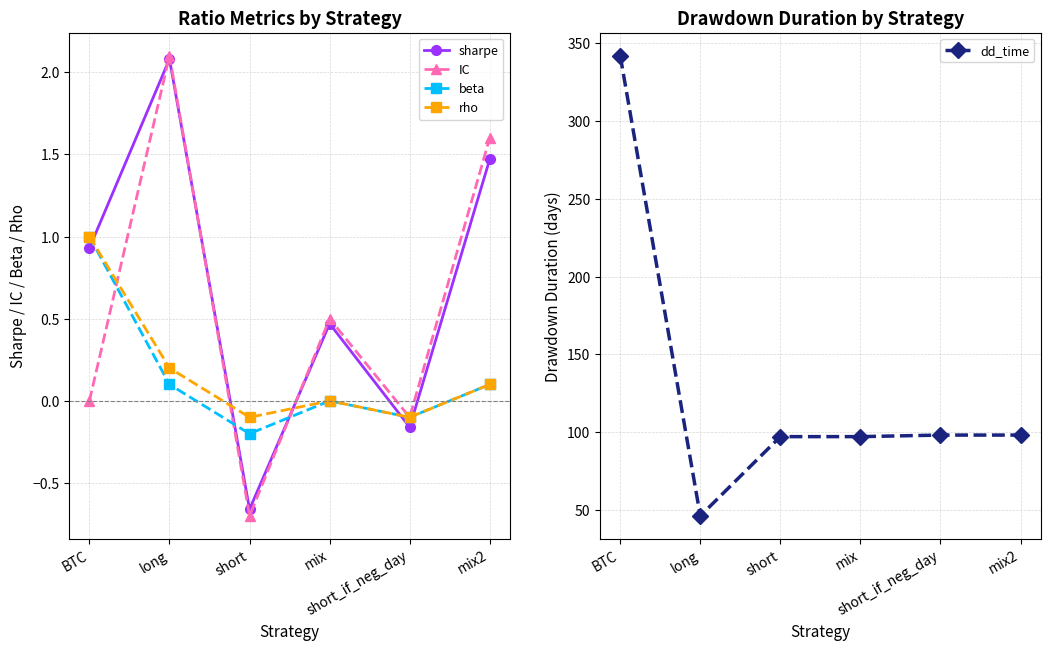

What is the value of the beta point at the 3rd from the left?

-0.2